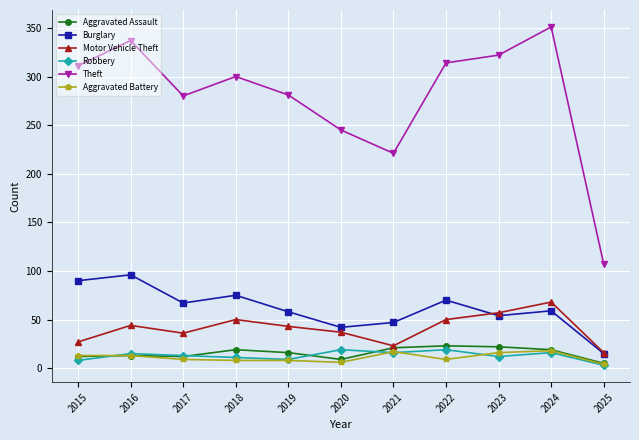

At which category does Theft reach its first local valley?

2017